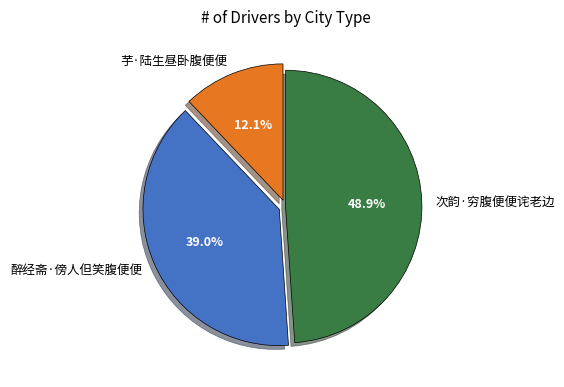

What percentage is the 芋·陆生昼卧腹便便 slice, to the nearest percent?

12%